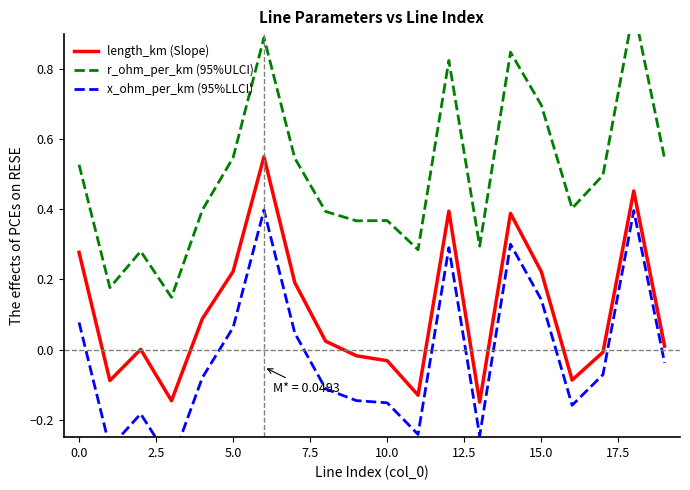

How many lines are shown in the chart?

3